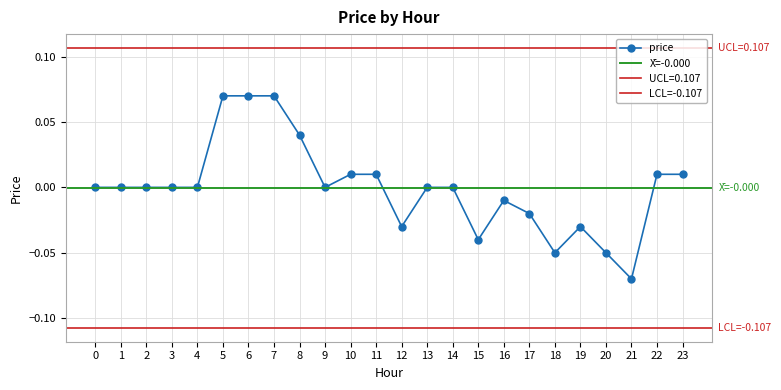

What is the difference between the values at 4 and 5?

0.1